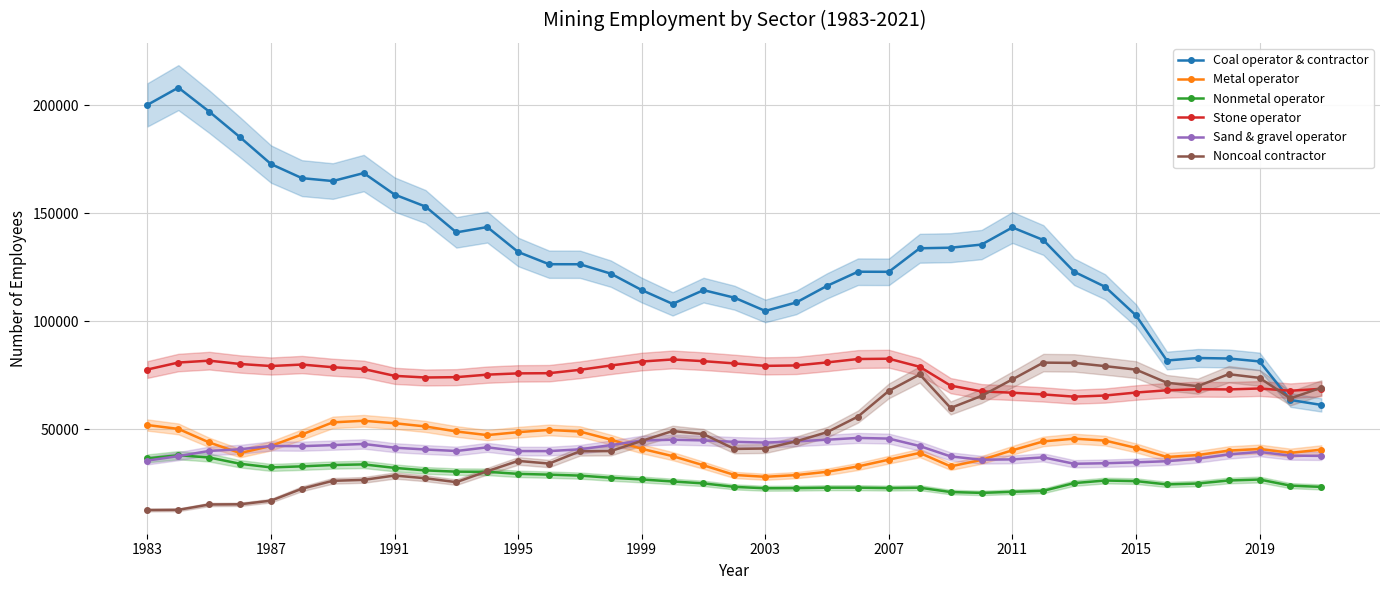

True or false: Stone operator and Sand & gravel operator intersect in this chart.

False